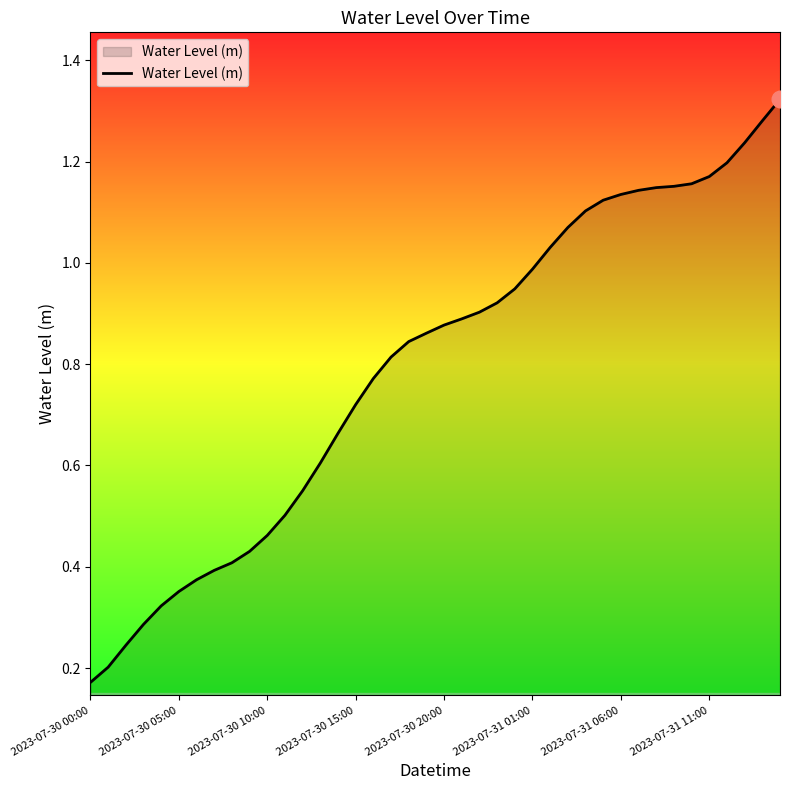

How many lines are shown in the chart?

1